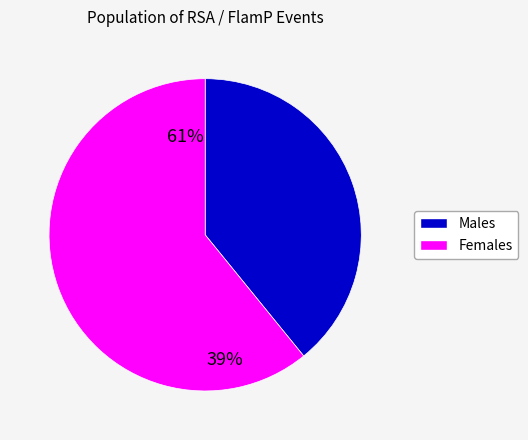

Is there any slice that represents more than half of the pie?

Yes